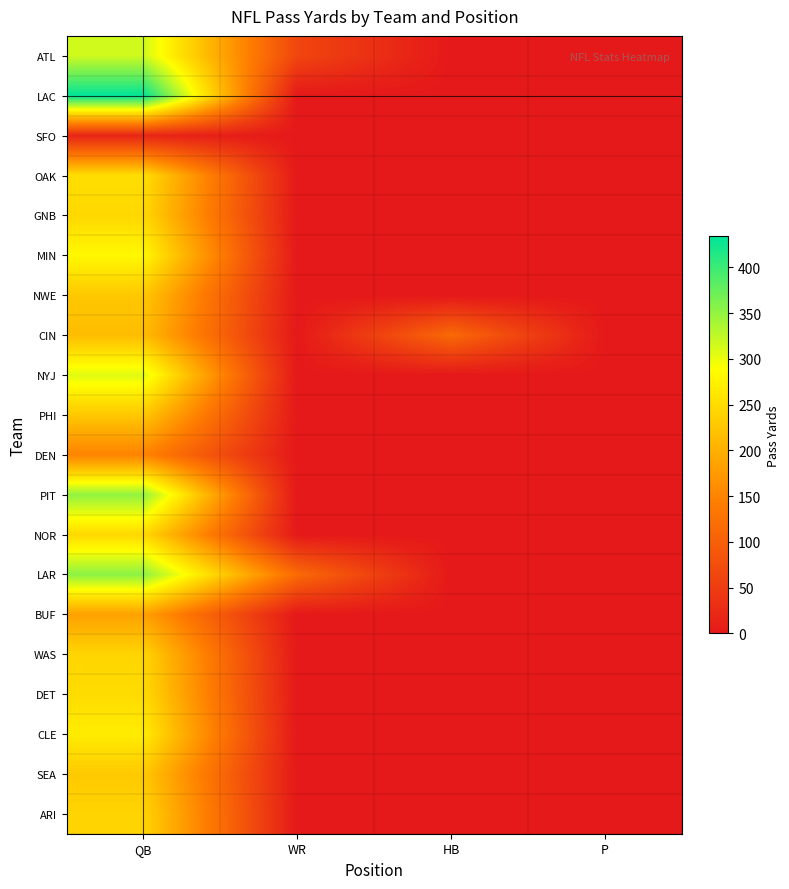

What is the difference between the highest and lowest values at HB?

114